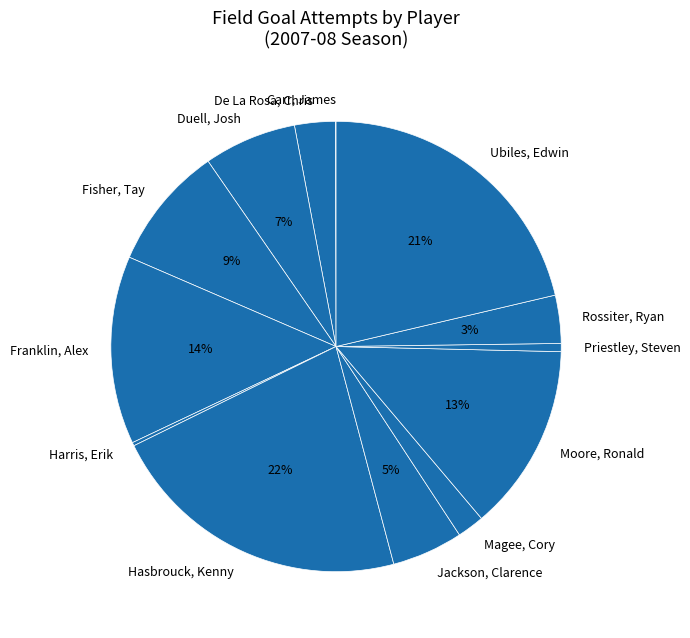

Is De La Rosa, Chris the majority of the pie?

No